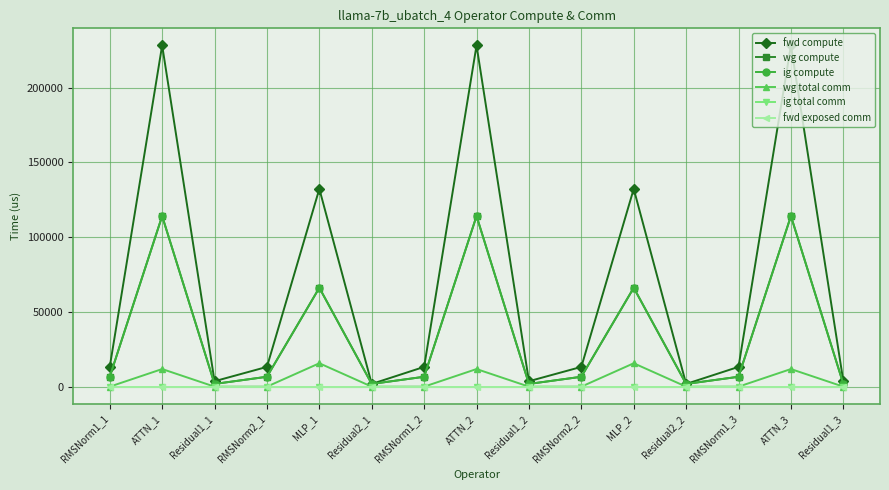

Does the chart have visible grid lines?

Yes